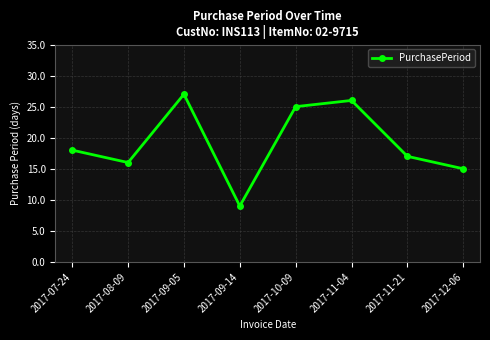

Is it true that the value at 2017-11-21 is 25?

False